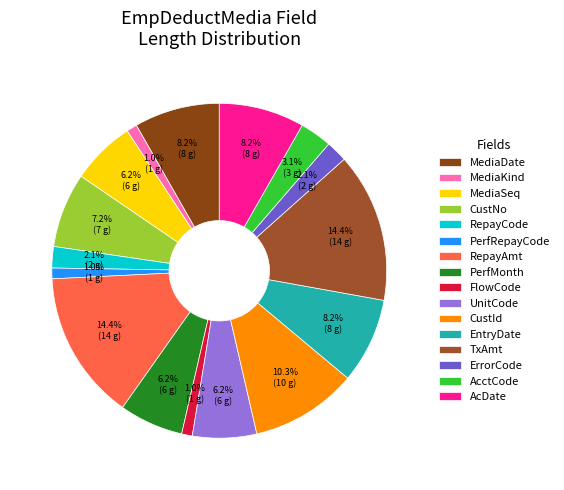

Is AcctCode the majority of the pie?

No